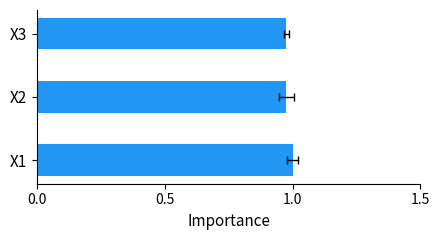

Between X3 and X2, which is larger?

X3